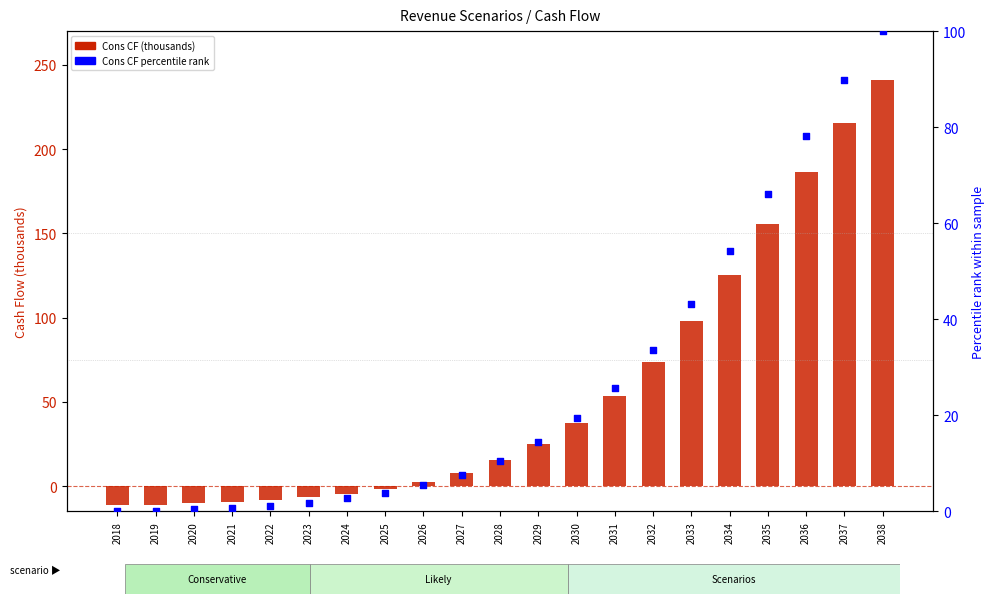

Which series reaches the minimum Y coordinate?

Cons CF (thousands)